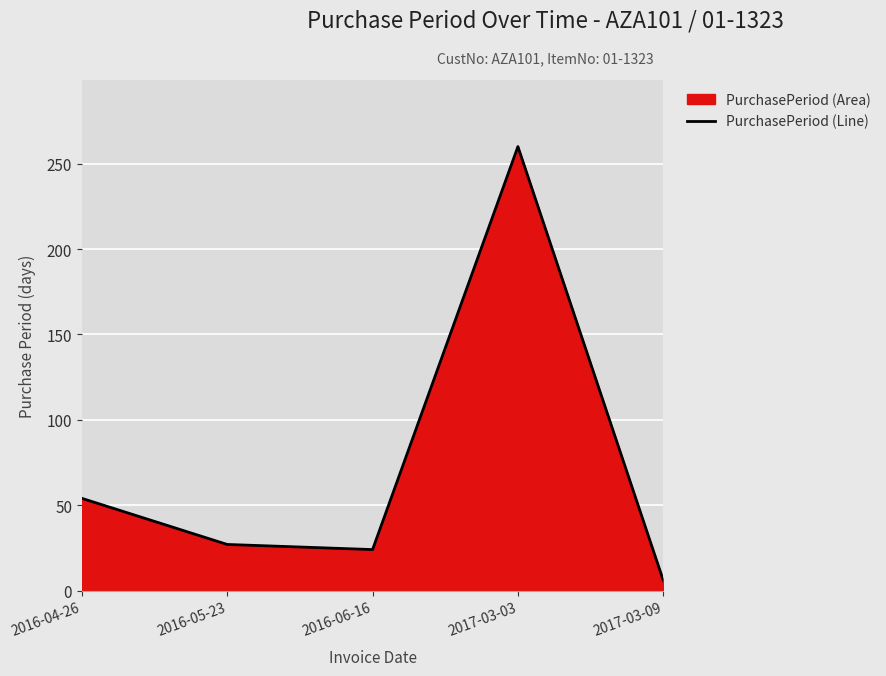

Does the chart display data point markers on the line(s)?

No